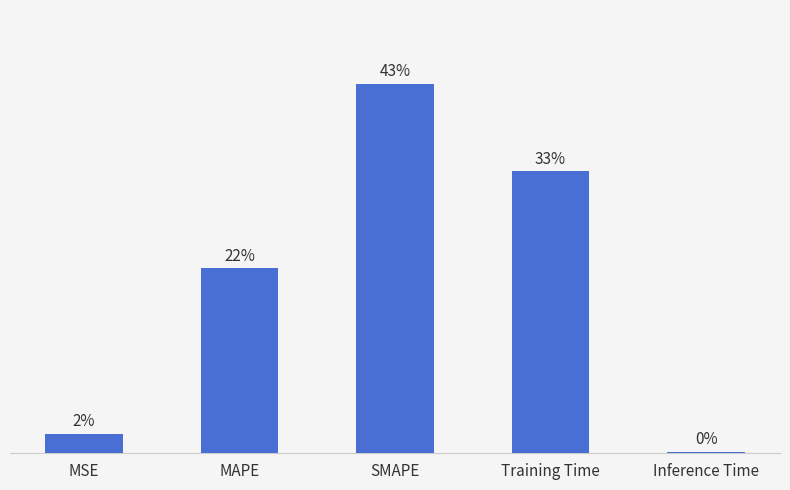

Are the bars horizontal?

No